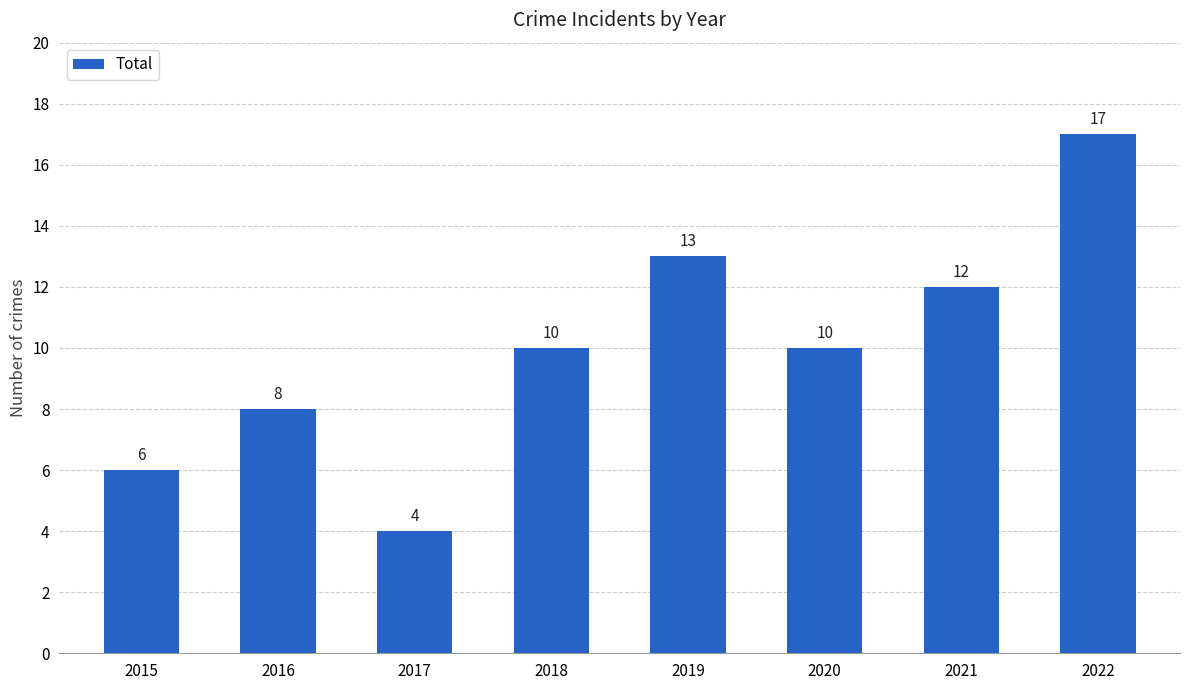

What is the difference between the values at 2016 and 2022?

9